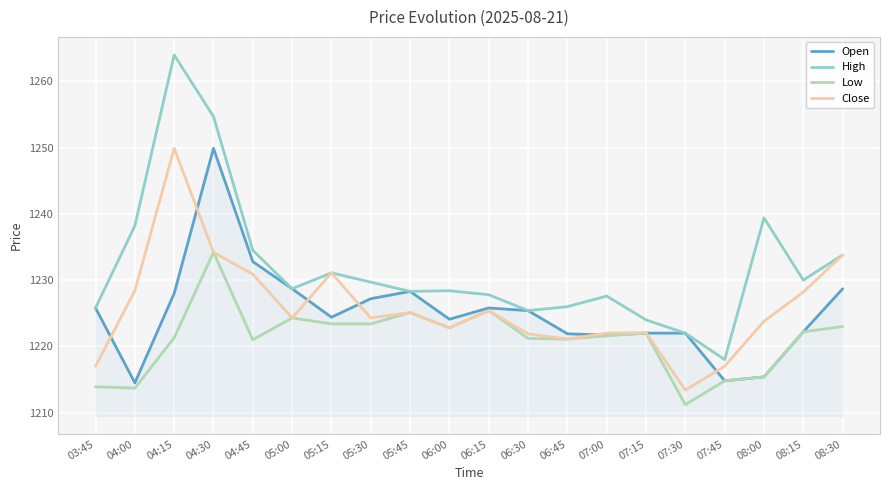

What is the sum of all Low values?

24421.0